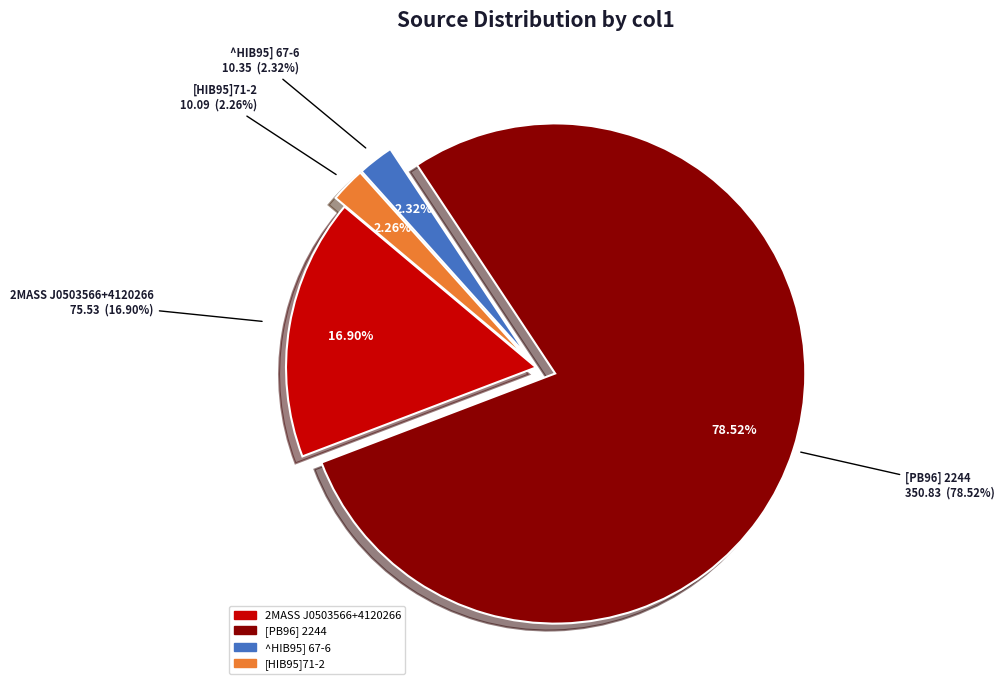

What percentage is NOT represented by 2MASS J0503566+4120266?

83.1%